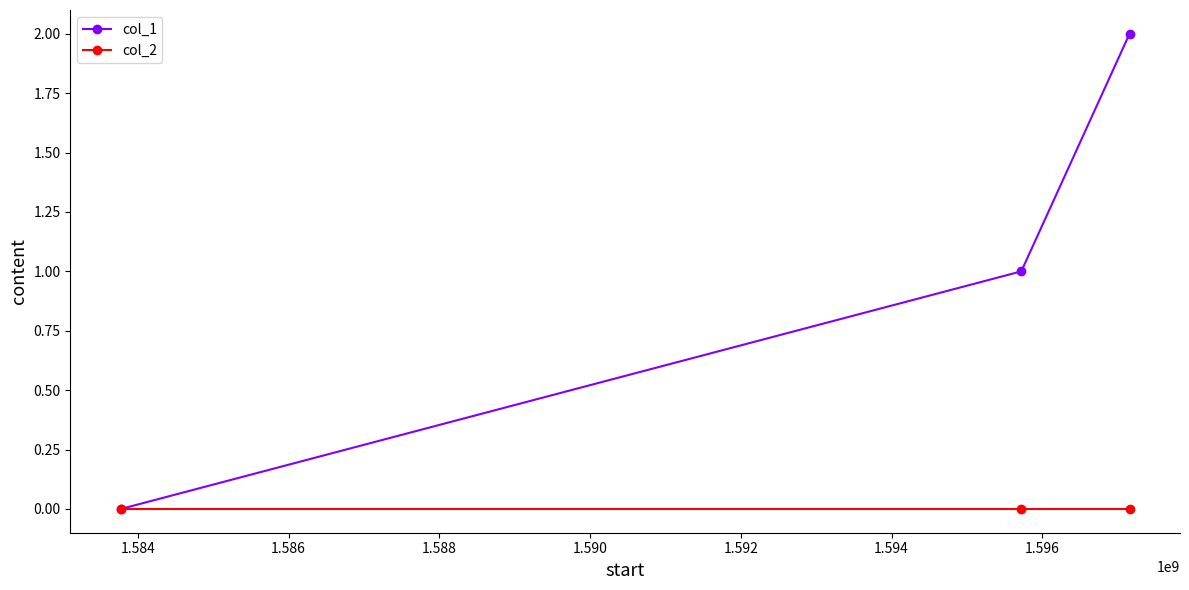

List the series in order of their peak value, lowest first.

col_2, col_1